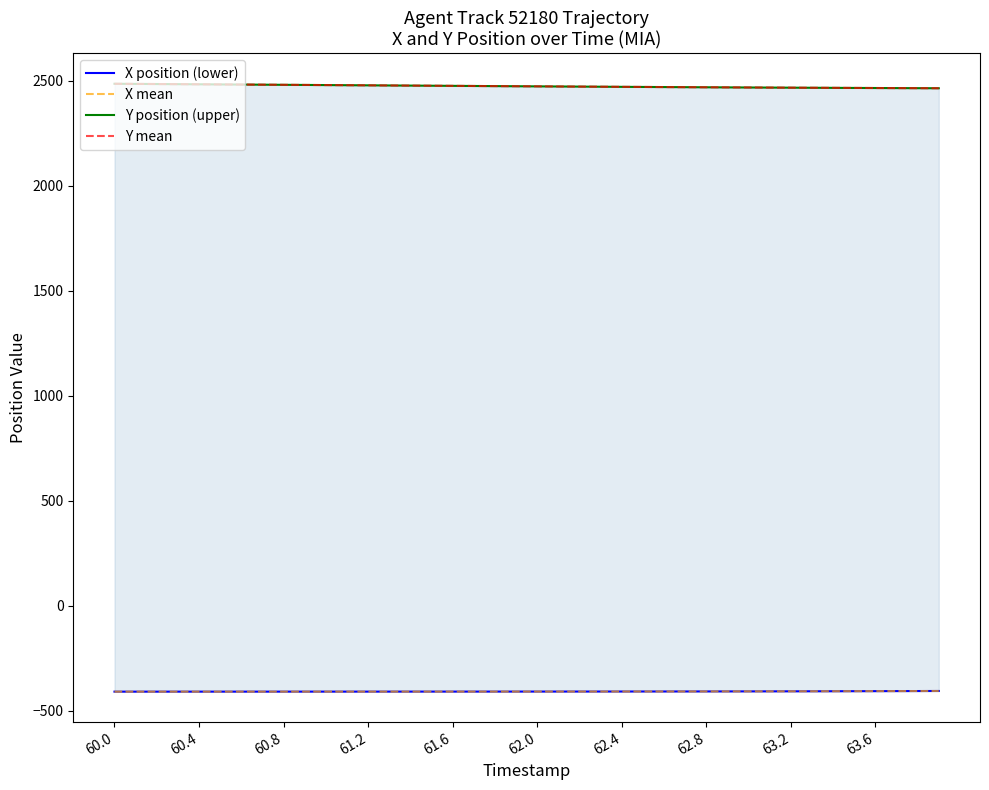

Is this an area chart (filled region under the line)?

No